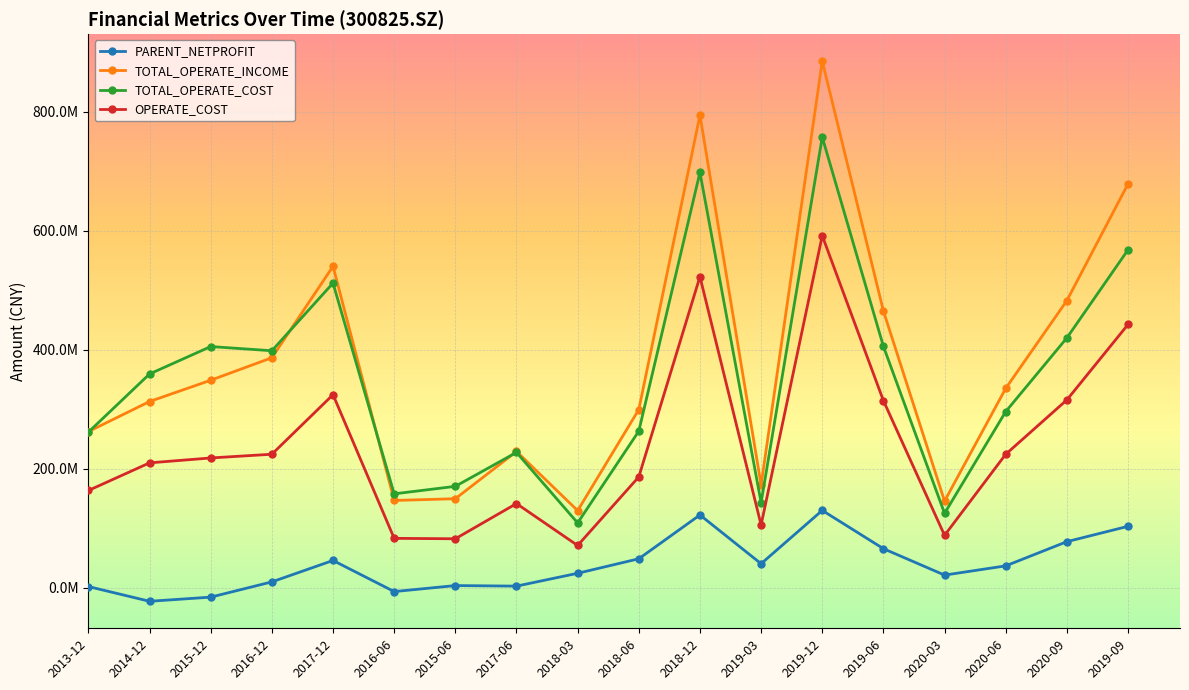

Rank the series at 2018-06 from lowest to highest value.

PARENT_NETPROFIT, OPERATE_COST, TOTAL_OPERATE_COST, TOTAL_OPERATE_INCOME